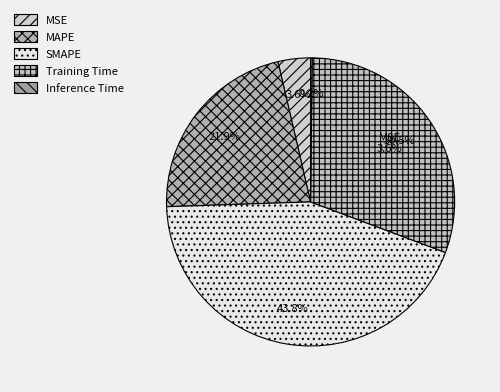

How many slices are in this pie chart?

5